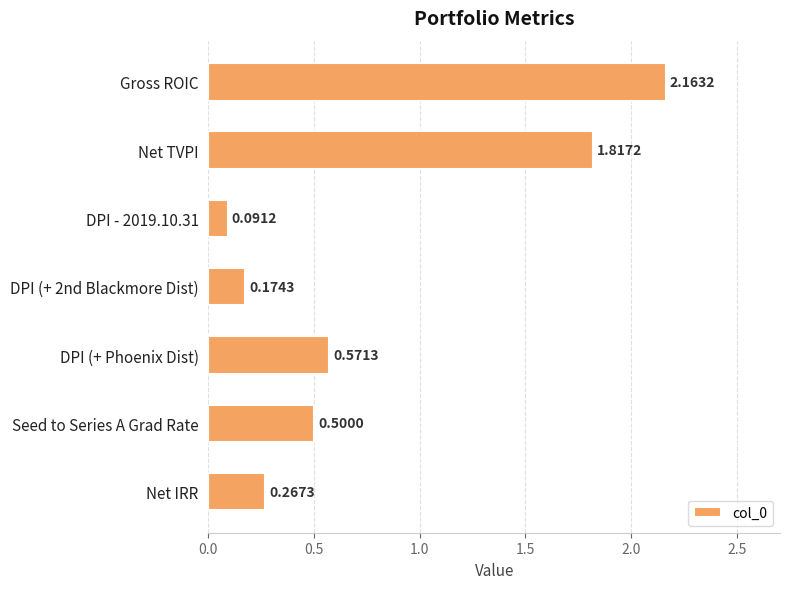

What is the label of the 1st bar from the top?

Gross ROIC